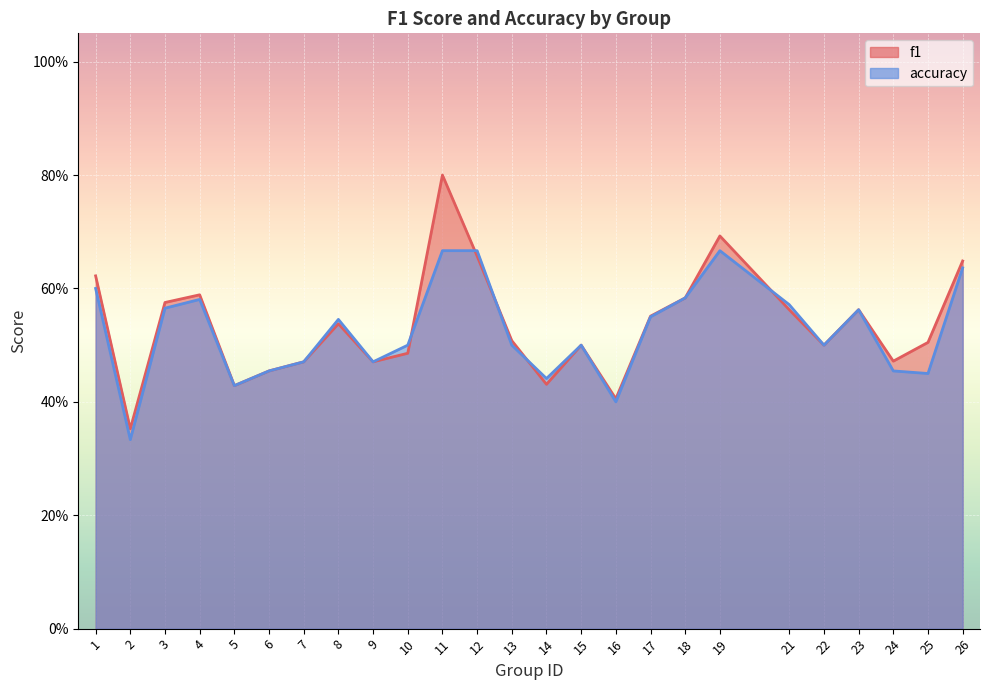

True or false: accuracy has more than 0 interior local peaks.

True